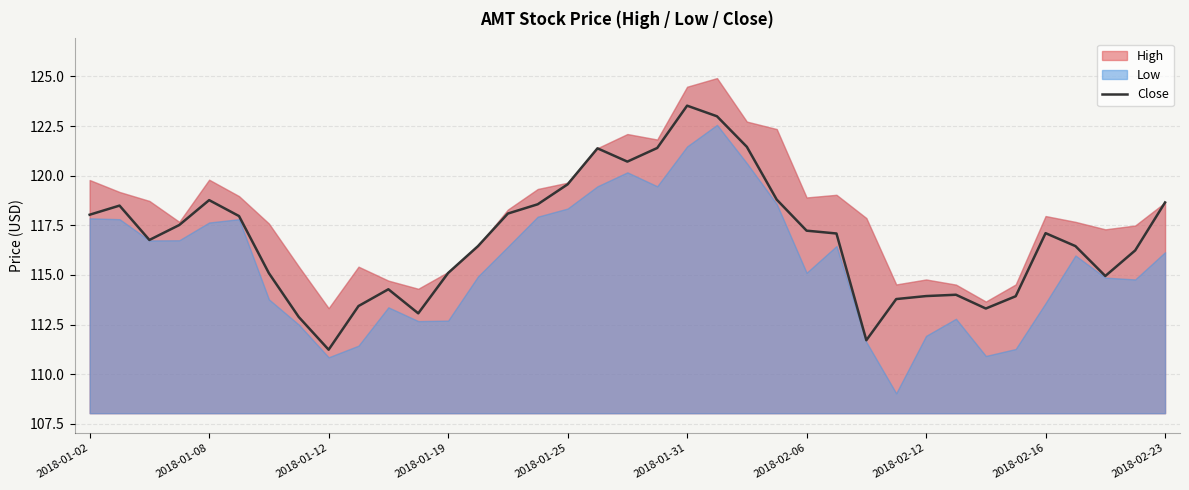

What is the minimum value for Close?

111.2